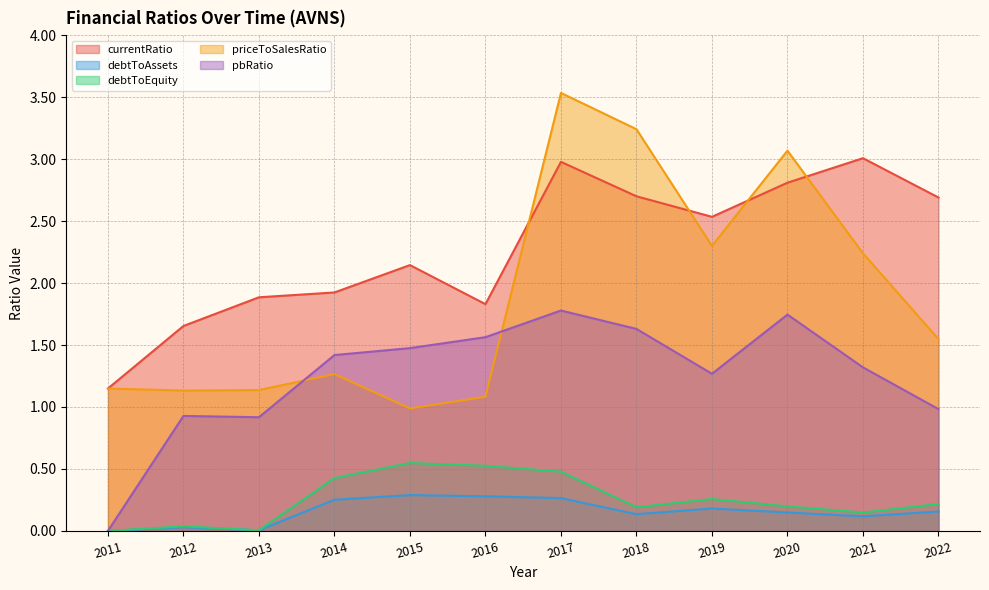

In priceToSalesRatio, how many points are higher than both neighbors (excluding endpoints)?

3